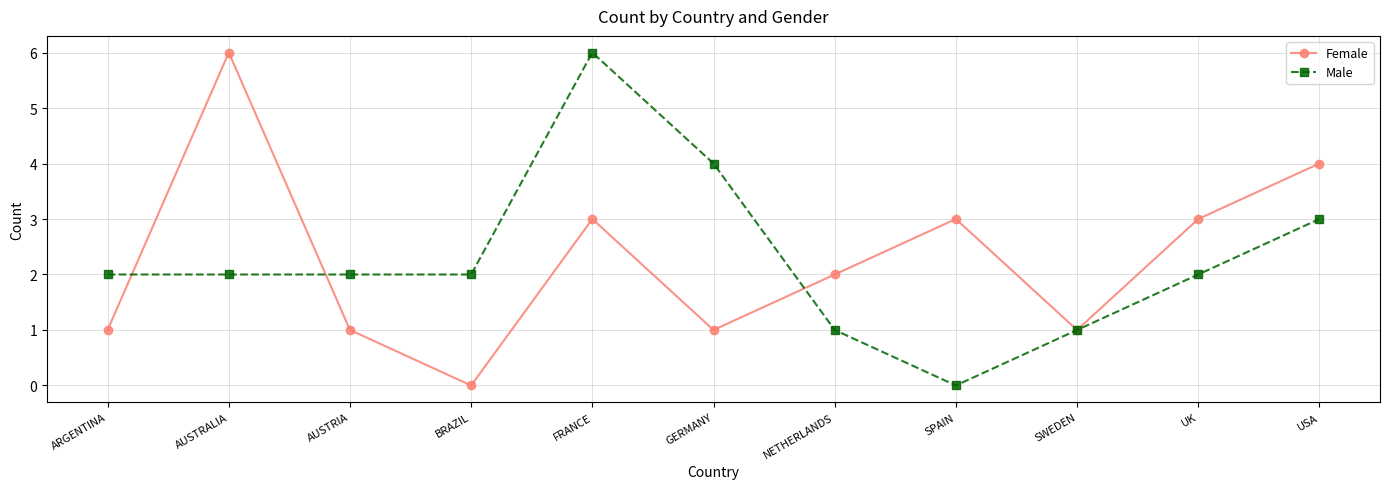

What is the difference between the maximum and minimum values in the Female series?

6